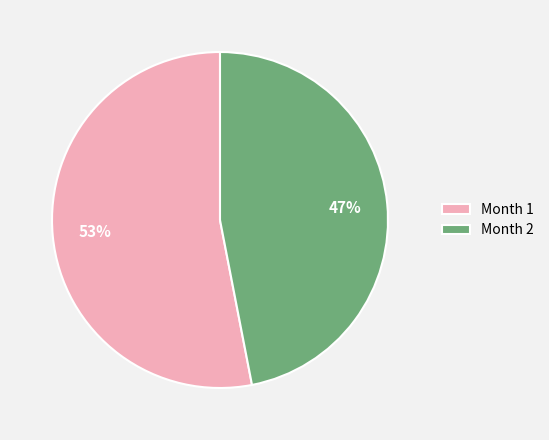

Which has a higher value, Month 1 or Month 2?

Month 1